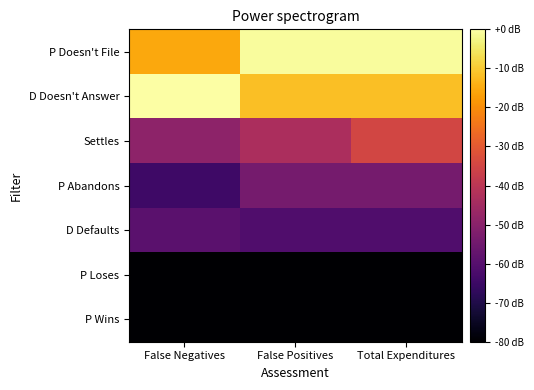

At False Negatives, list the series in order from largest to smallest.

D Doesn't Answer, P Doesn't File, Settles, D Defaults, P Abandons, P Loses, P Wins